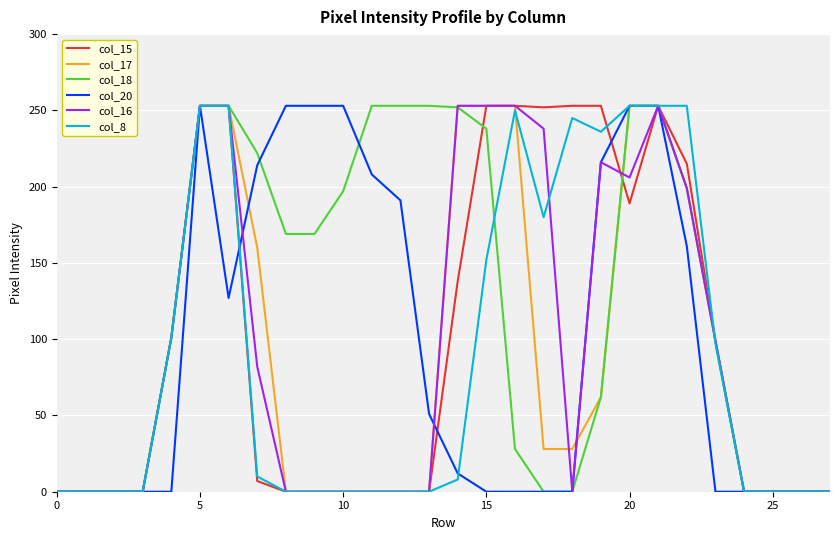

What is the greatest value displayed?

253